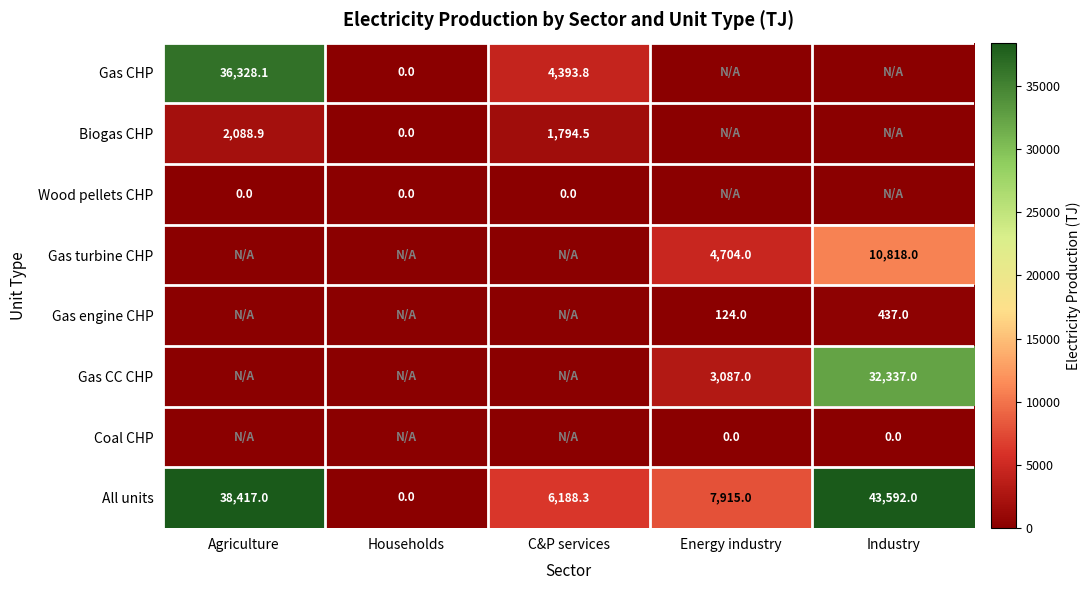

At which label does All units reach its minimum?

Households